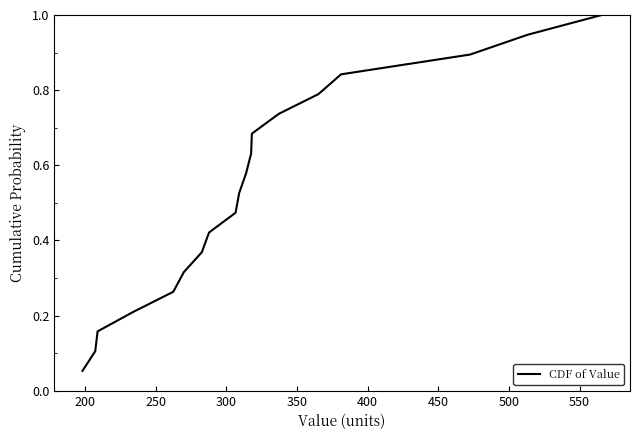

What is the maximum value shown in the chart?

1.0